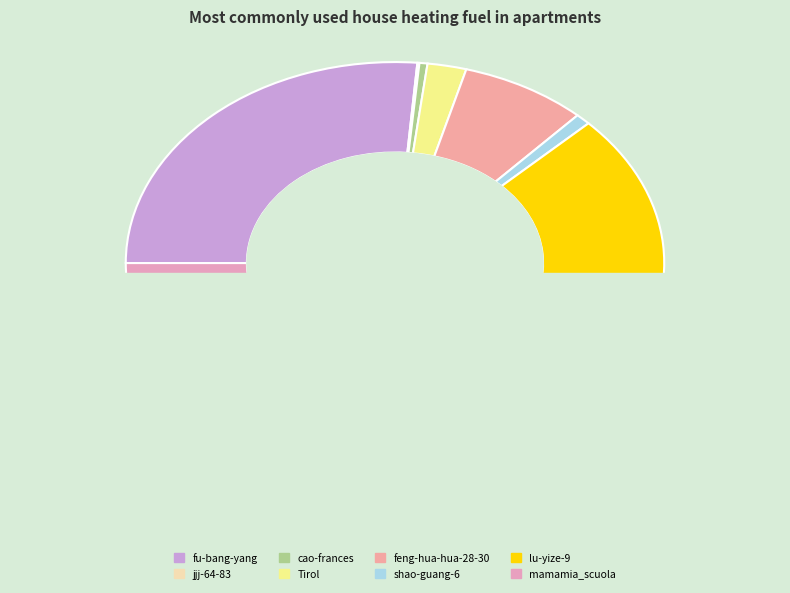

Is it true that shao-guang-6 is 7% of the pie?

False